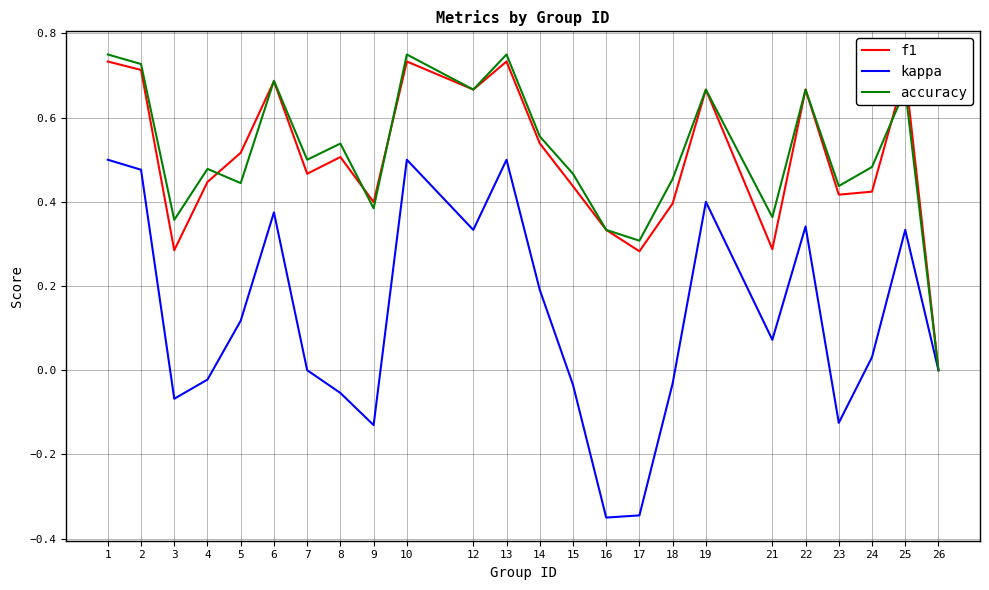

At which label does f1 reach its minimum?

26